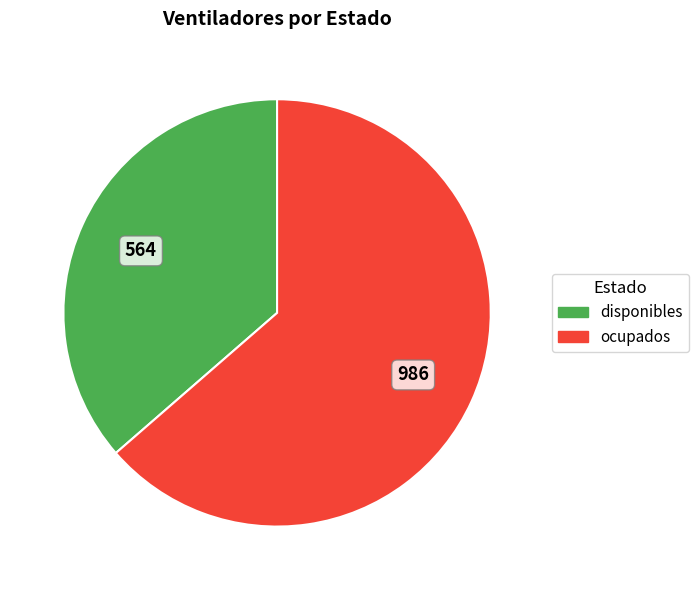

Is the sum of ocupados and disponibles greater than half?

Yes